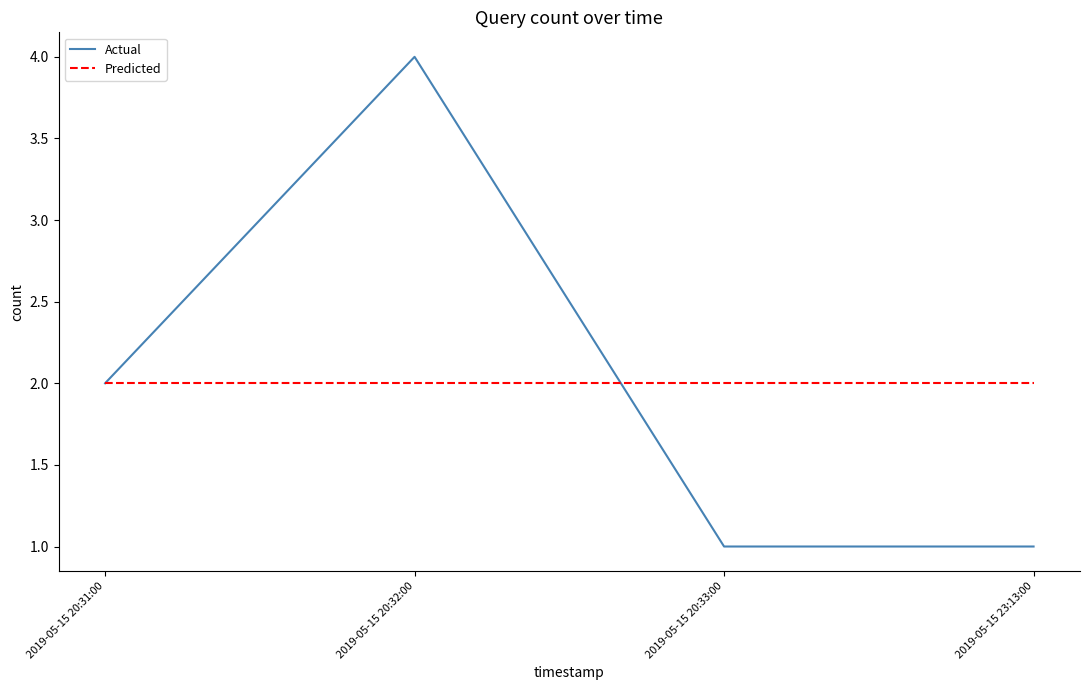

Reading left to right, extract all data points from this chart.

Actual: 2019-05-15 20:31:00=2	2019-05-15 20:32:00=4	2019-05-15 20:33:00=1	2019-05-15 23:13:00=1
Predicted: 2019-05-15 20:31:00=2	2019-05-15 20:32:00=2	2019-05-15 20:33:00=2	2019-05-15 23:13:00=2